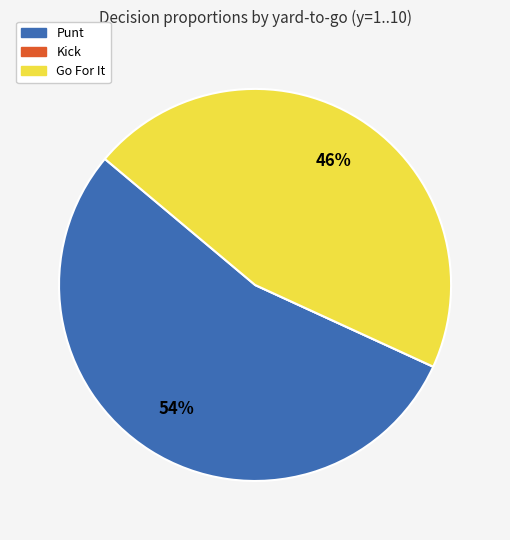

To the nearest percent, what is the difference between the largest and smallest slice percentages?

54%